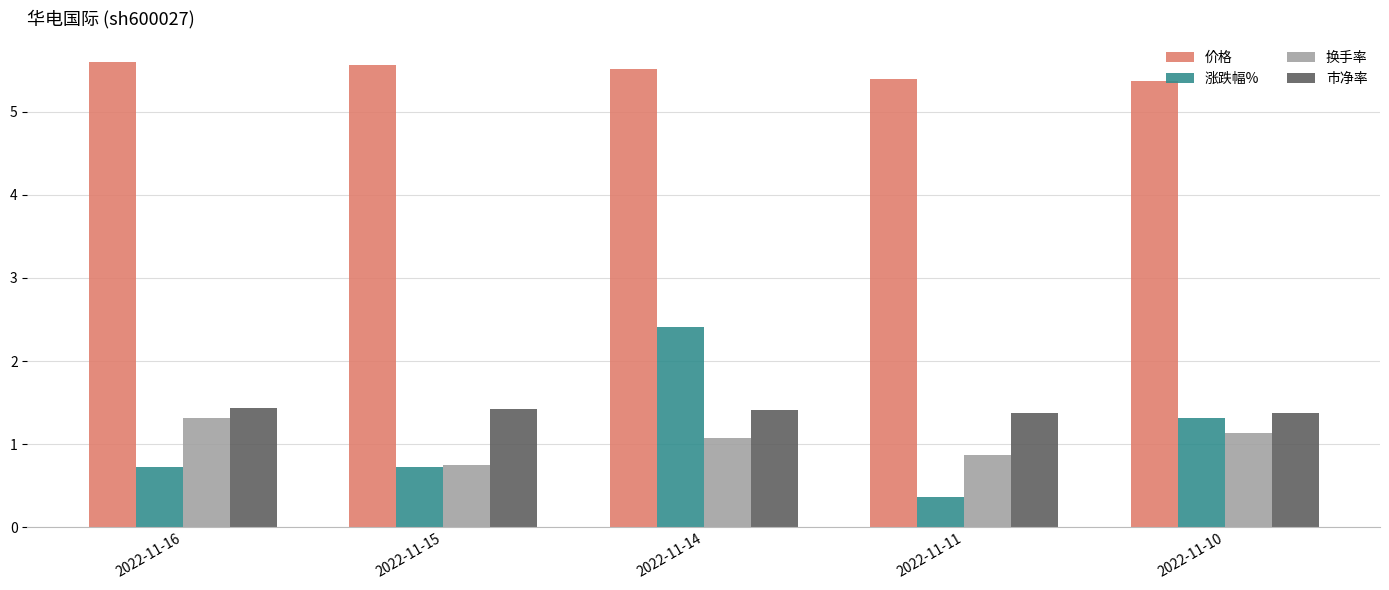

Count the number of categories in the chart.

5